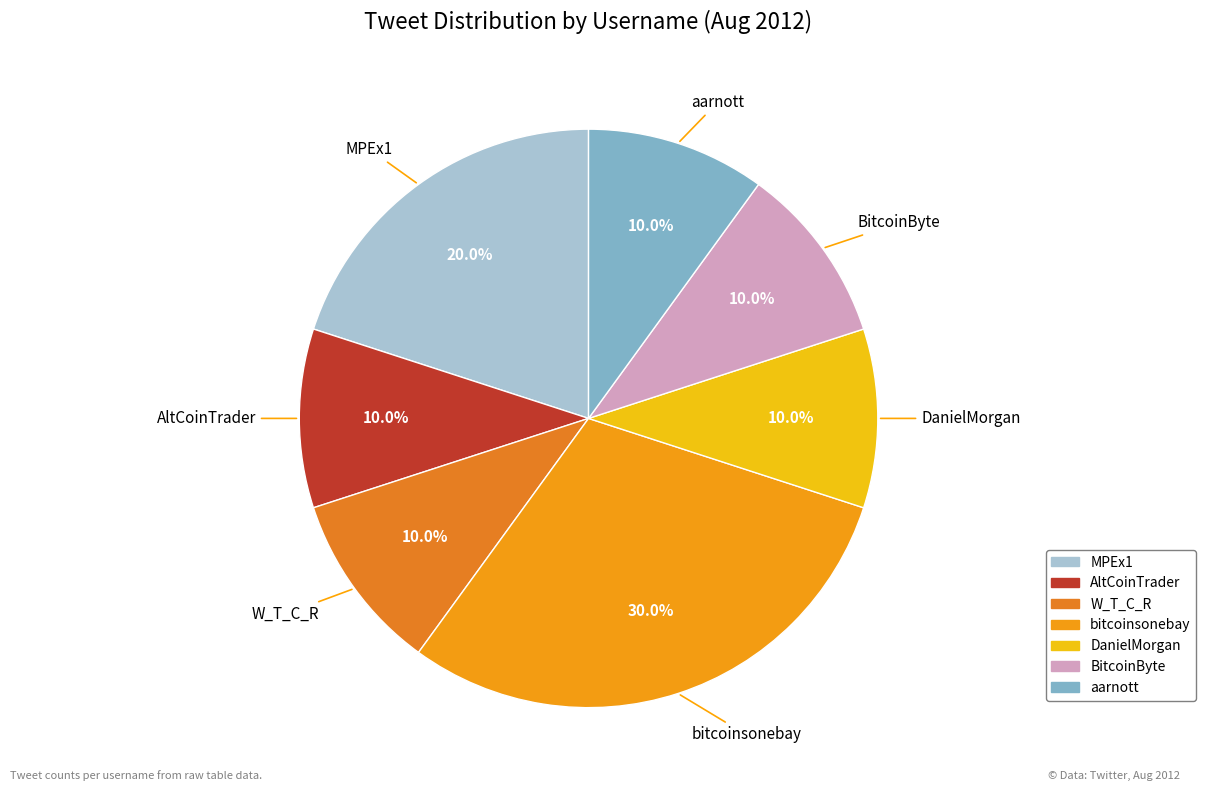

To the nearest percent, what is the difference between the largest and smallest slice percentages?

20%